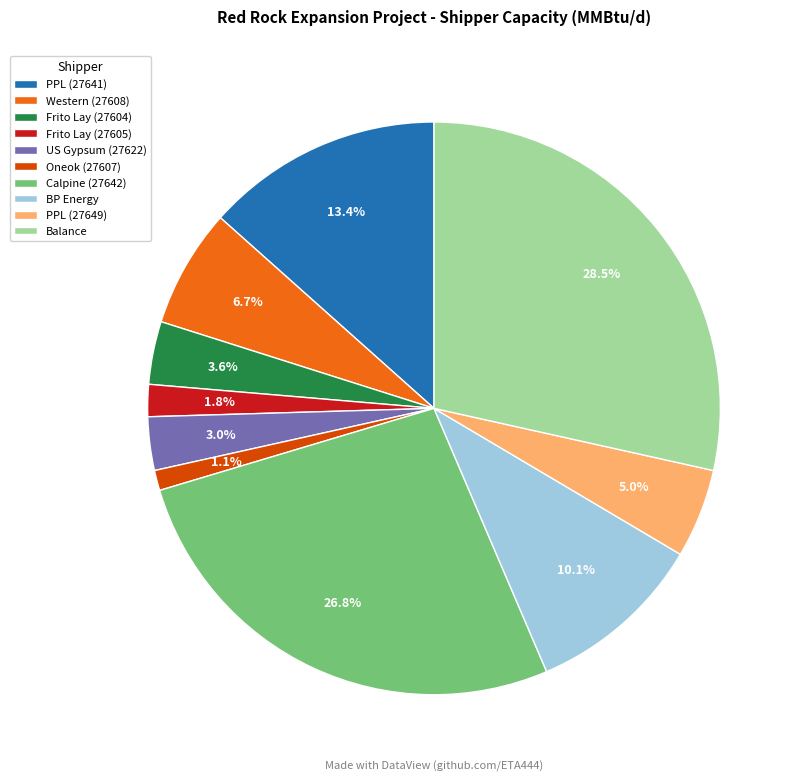

How much of the chart is everything except Calpine (27642)?

73.2%